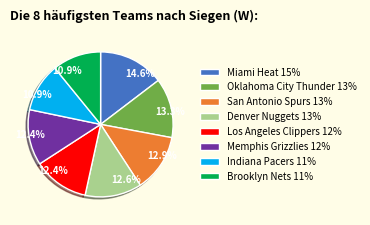

Is Miami Heat the majority of the pie?

No